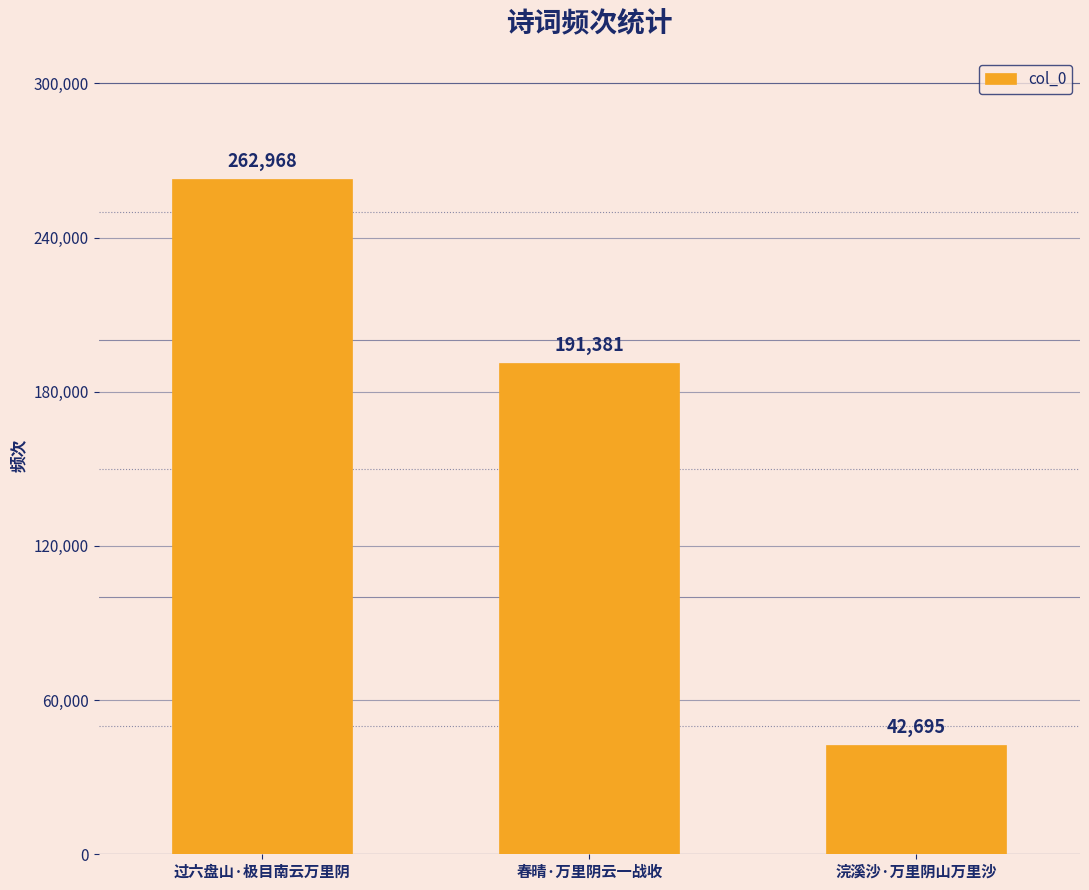

Rank the categories by value from lowest to highest.

浣溪沙·万里阴山万里沙, 春晴·万里阴云一战收, 过六盘山·极目南云万里阴